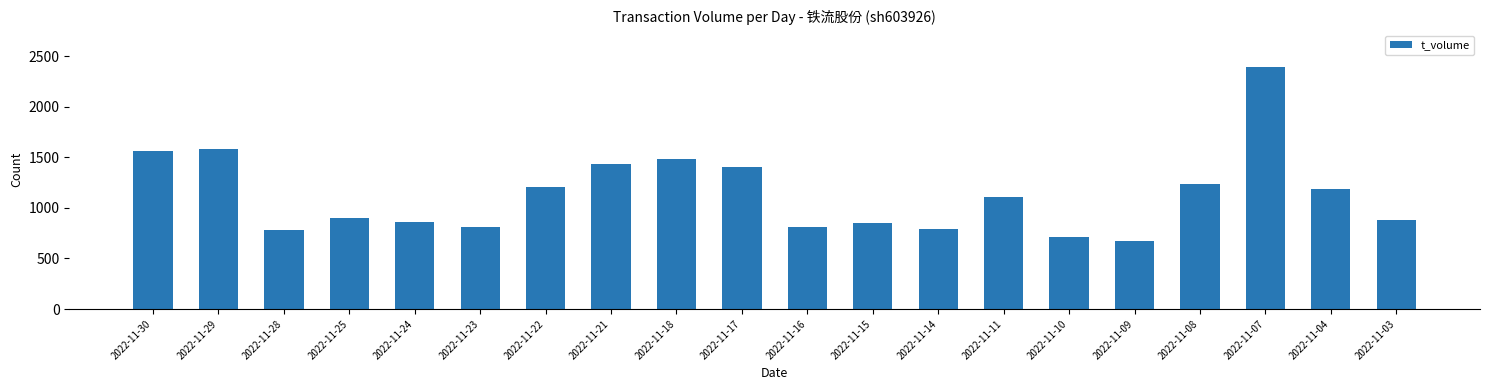

What is the sum of the values at 2022-11-30 and 2022-11-04?

2743